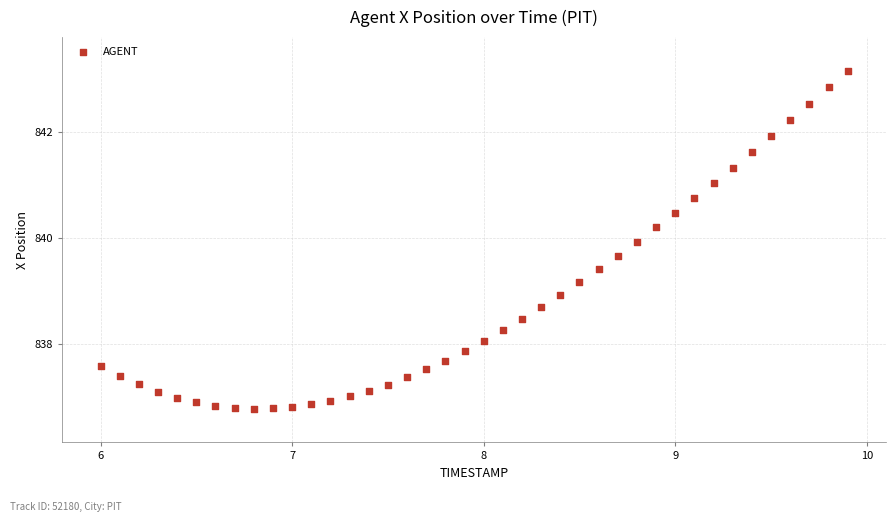

What Y value in the scatter plot is closest to 839?

838.9